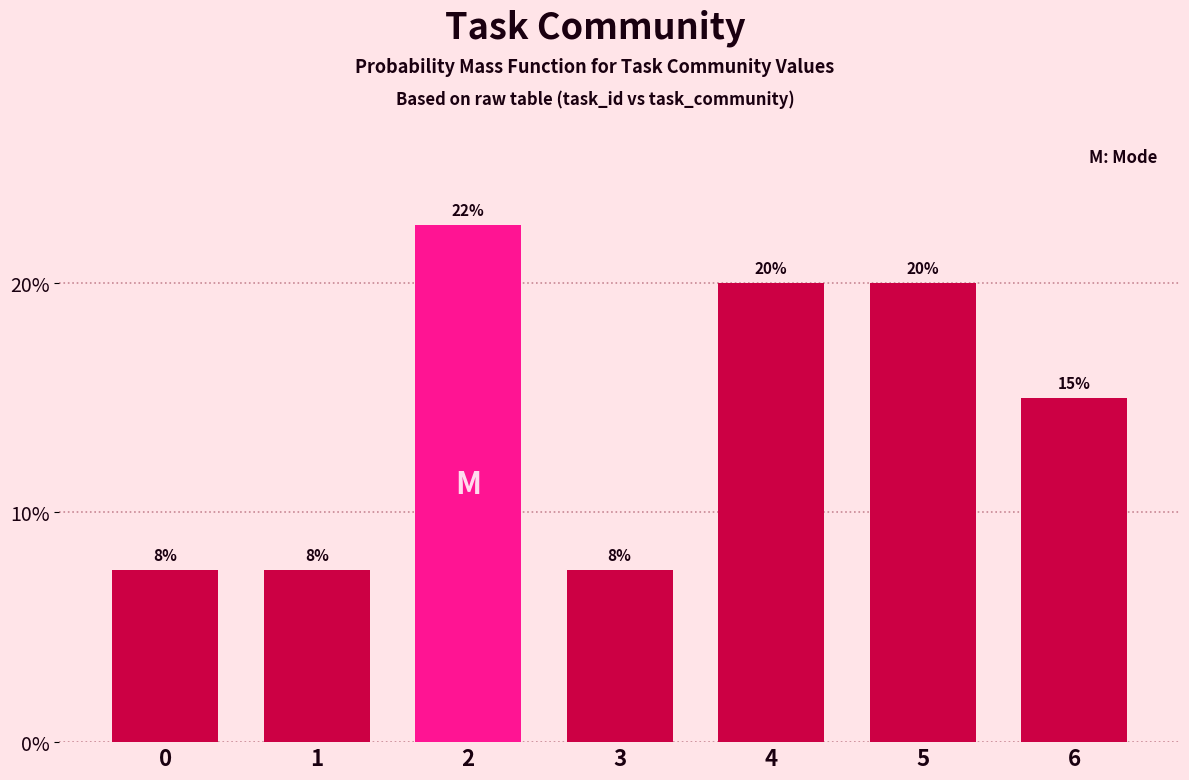

How many bars are there in total?

7